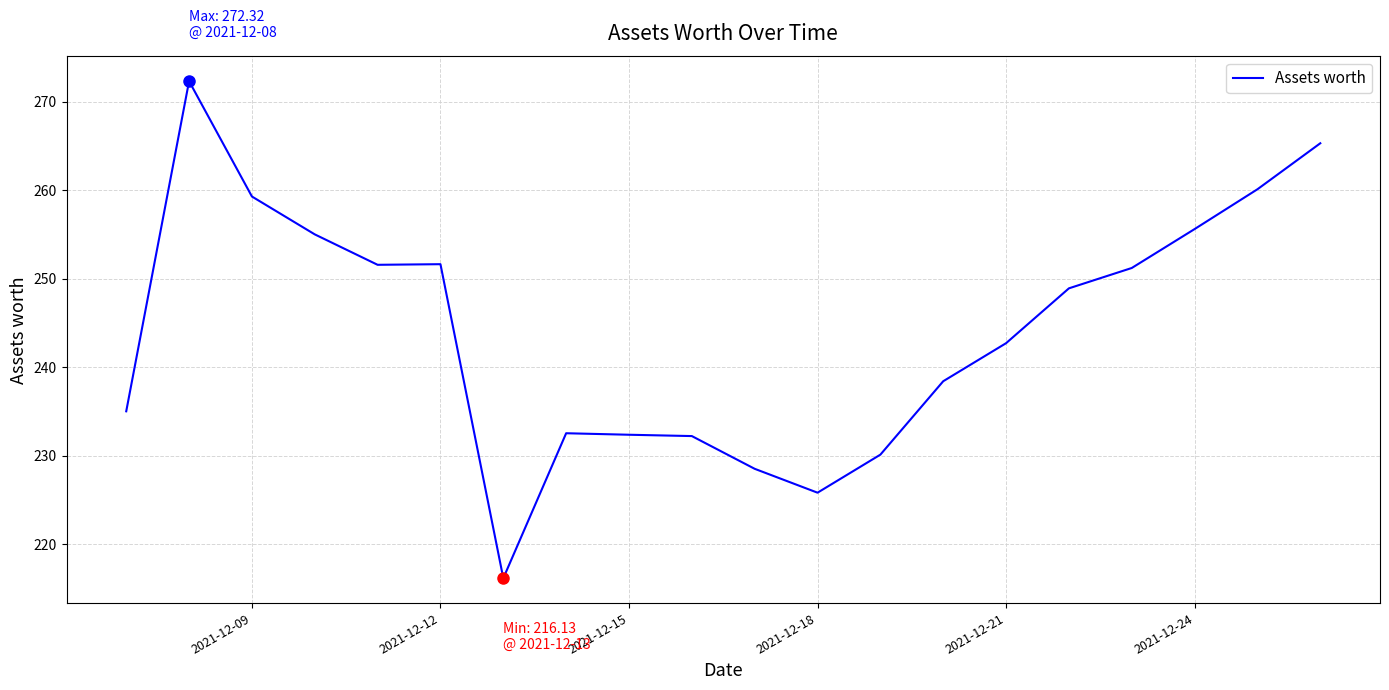

What is the smallest value displayed?

216.1